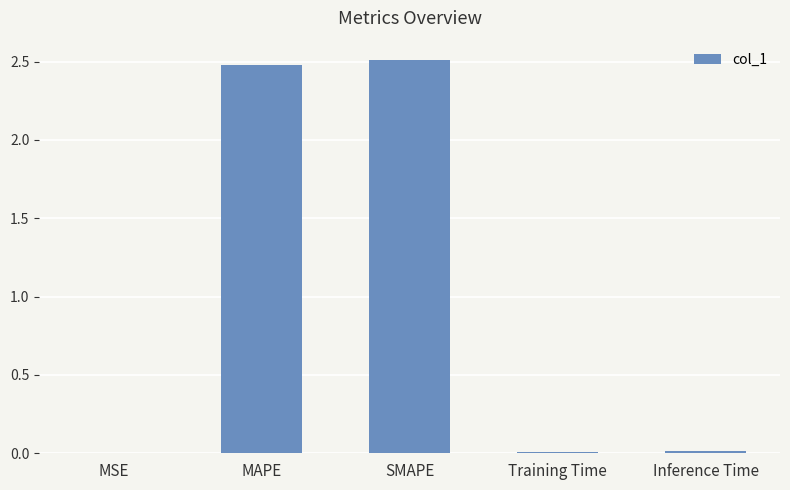

What is the sum of all values?

5.0